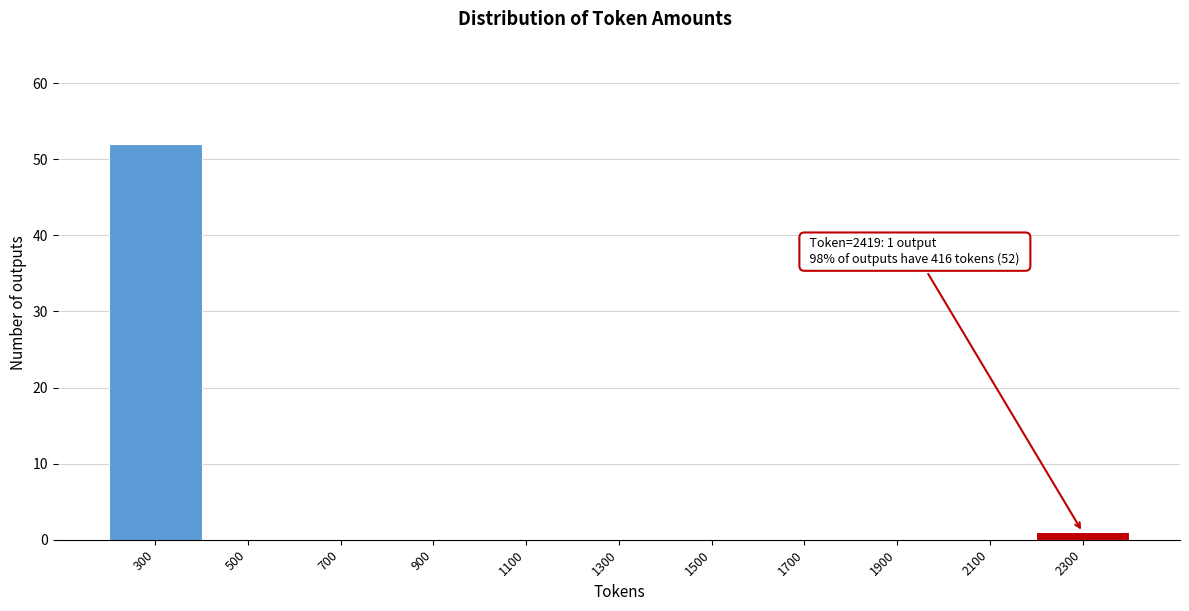

Reading left to right, what are all the values shown in this chart?

300=52	500=0	700=0	900=0	1100=0	1300=0	1500=0	1700=0	1900=0	2100=0	2300=1